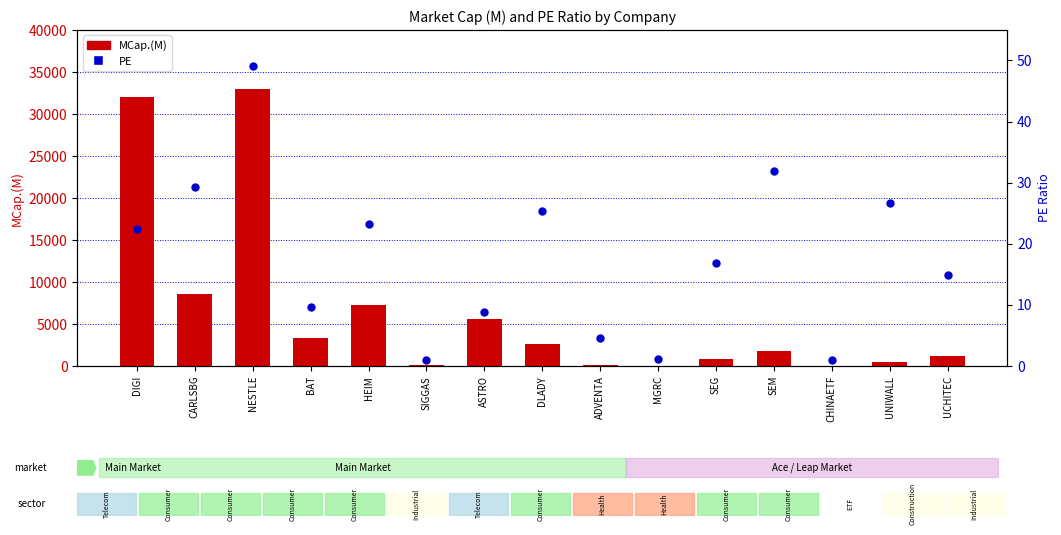

Which series reaches the maximum Y coordinate?

MCap.(M)